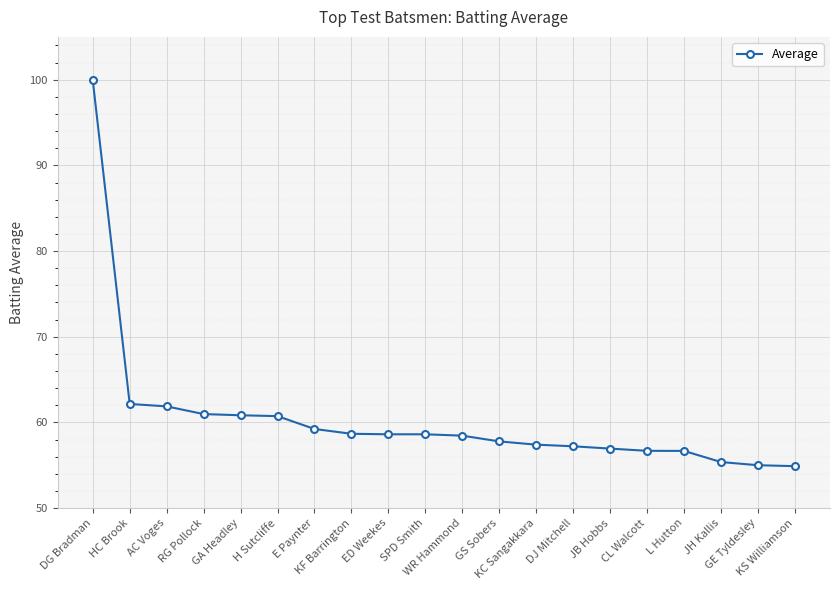

What is the greatest value displayed?

99.9